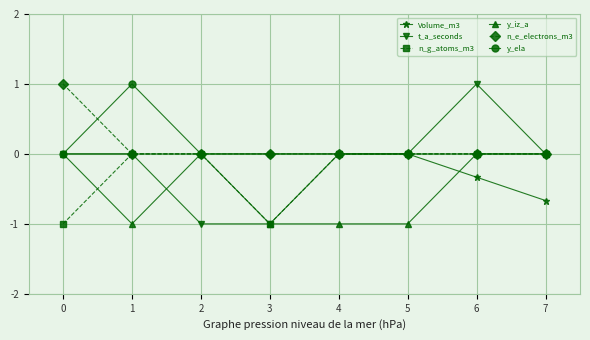

Reading left to right, transcribe all the data shown in this chart.

Volume_m3: 0.0	0.0	0.0	0.0	0.0	0.0	-0.3	-0.7
t_a_seconds: 0.0	0.0	-1.0	-1.0	0.0	0.0	1.0	0.0
n_g_atoms_m3: -1.0	0.0	0.0	-1.0	0.0	0.0	0.0	0.0
y_iz_a: 0.0	-1.0	0.0	-1.0	-1.0	-1.0	0.0	0.0
n_e_electrons_m3: 1.0	0.0	0.0	0.0	0.0	0.0	0.0	0.0
y_ela: 0.0	1.0	0.0	0.0	0.0	0.0	0.0	0.0